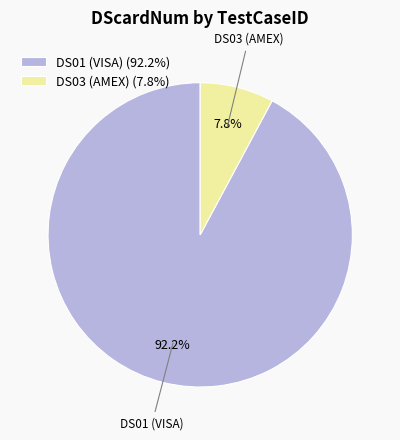

What is the largest slice in the pie chart?

DS01 (VISA)